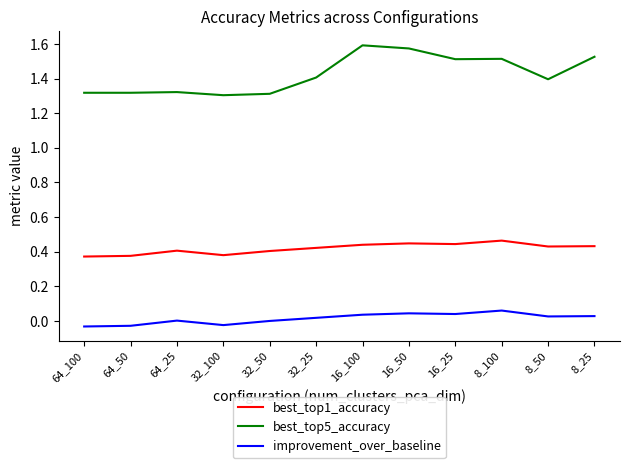

Reading left to right, extract all data points from this chart.

best_top1_accuracy: 8_25=0.4	8_50=0.4	8_100=0.5	16_25=0.4	16_50=0.4	16_100=0.4	32_25=0.4	32_50=0.4	32_100=0.4	64_25=0.4	64_50=0.4	64_100=0.4
best_top5_accuracy: 8_25=1.5	8_50=1.4	8_100=1.5	16_25=1.5	16_50=1.6	16_100=1.6	32_25=1.4	32_50=1.3	32_100=1.3	64_25=1.3	64_50=1.3	64_100=1.3
improvement_over_baseline: 8_25=0.0	8_50=0.0	8_100=0.1	16_25=0.0	16_50=0.0	16_100=0.0	32_25=0.0	32_50=0.0	32_100=-0.0	64_25=0.0	64_50=-0.0	64_100=-0.0